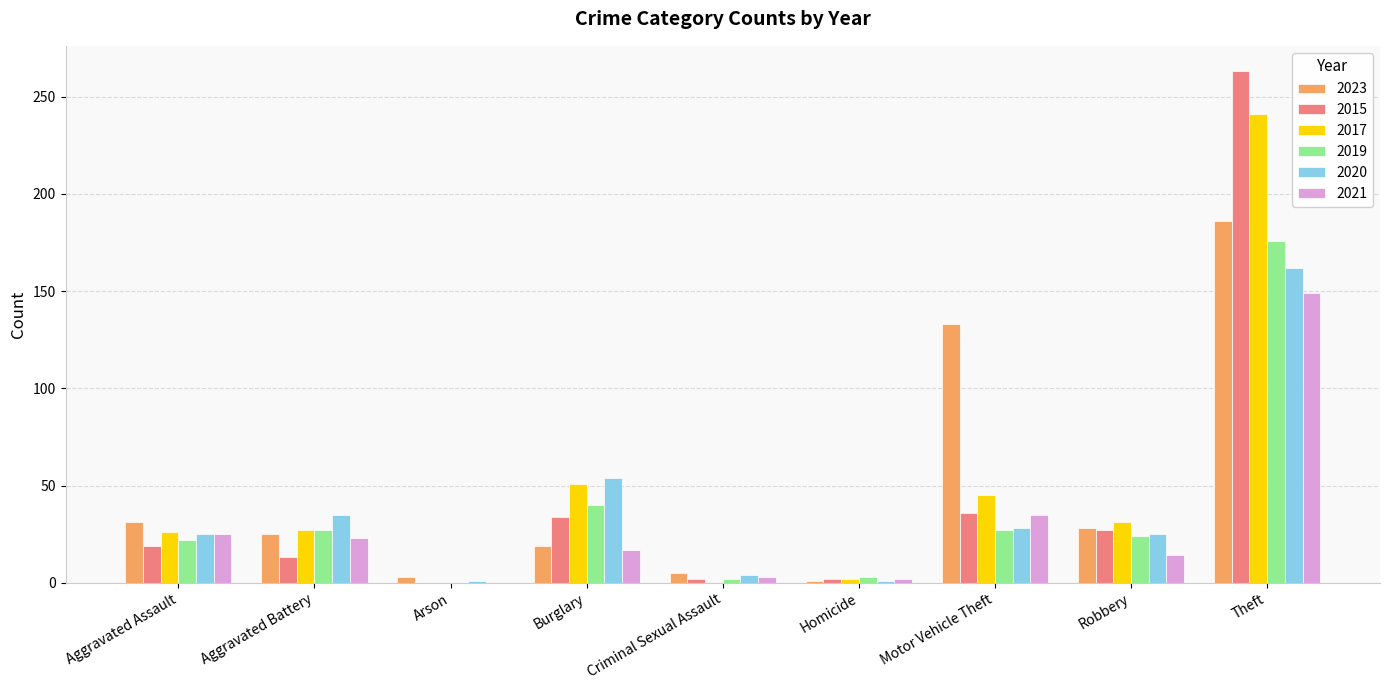

What are all the series names shown in the legend?

2023, 2015, 2017, 2019, 2020, 2021